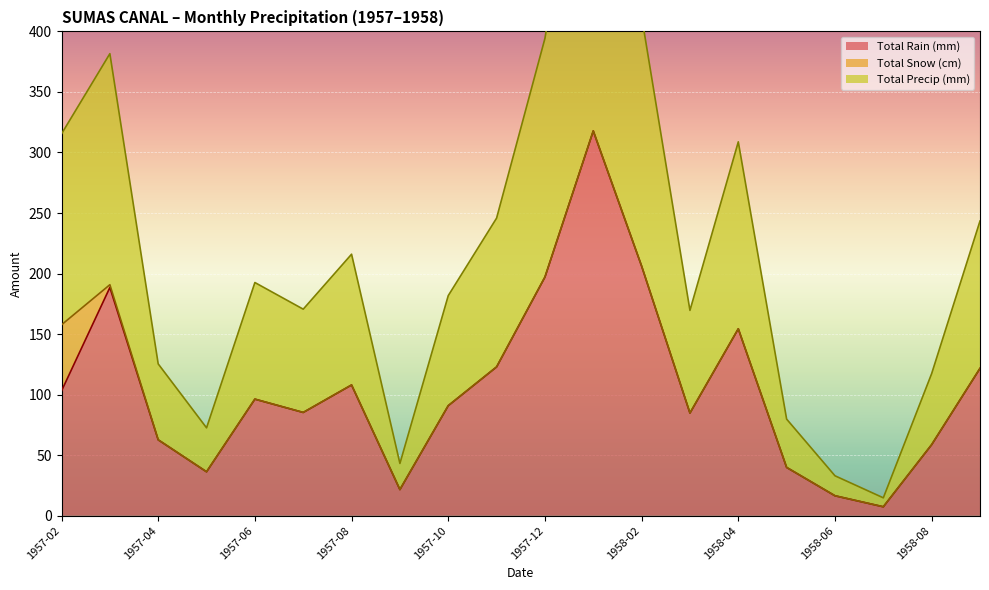

What is the label of the 13th point from the right?

1957-09